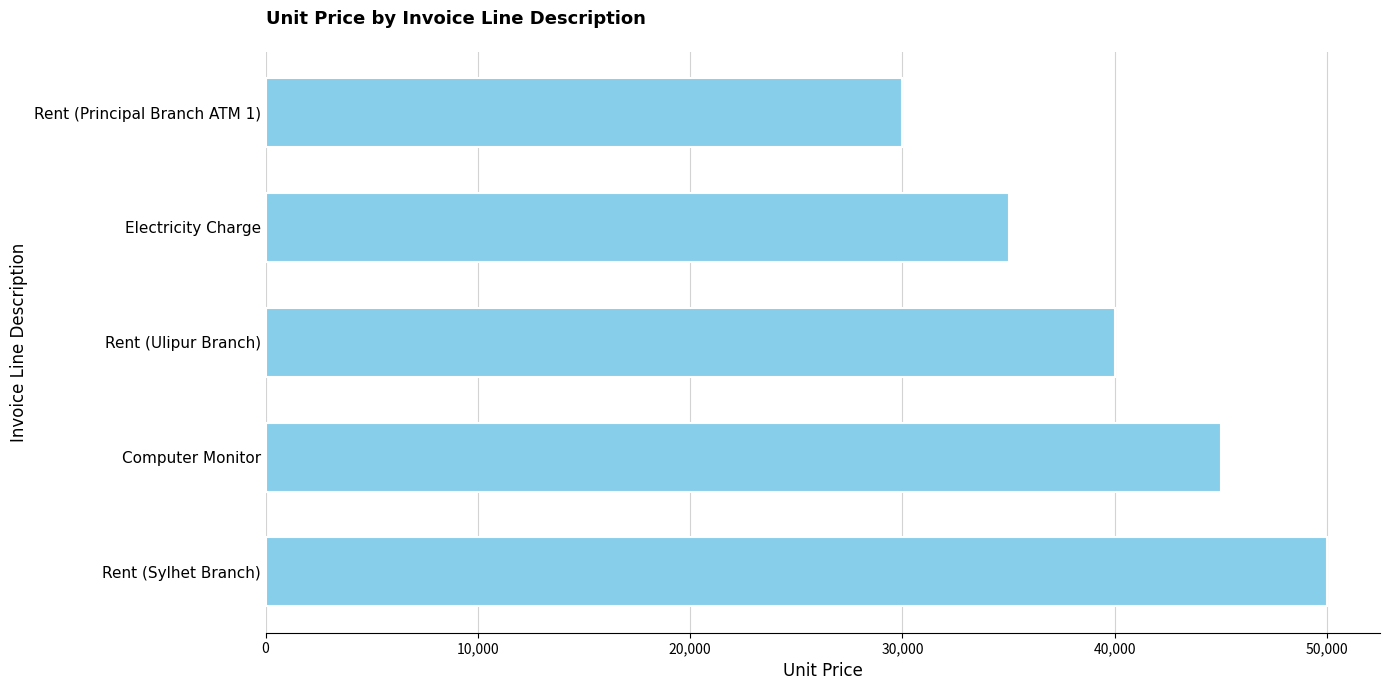

What is the average value?

40000